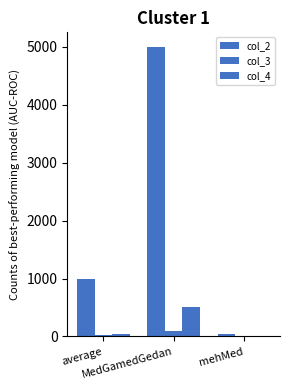

What is the total value across all series at average?

1070